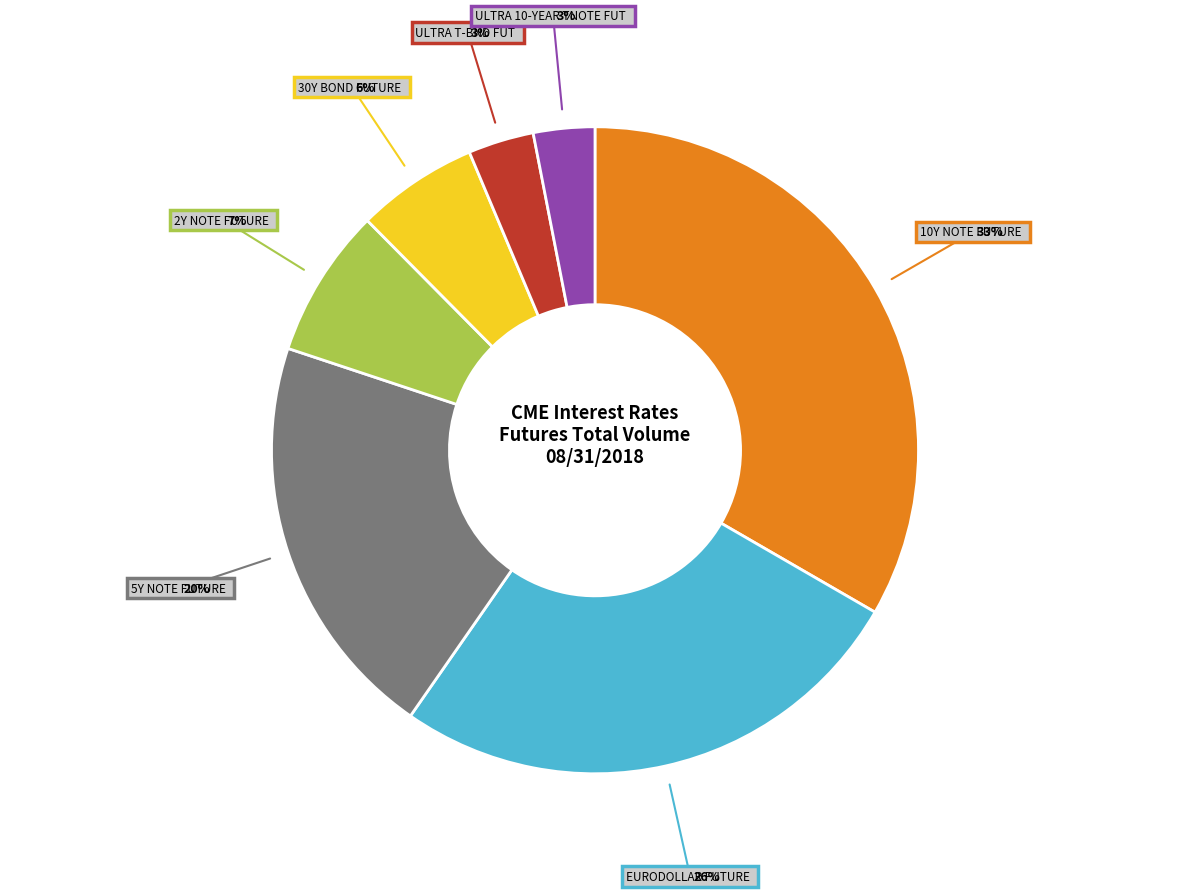

To the nearest percent, what is the average slice percentage?

14%